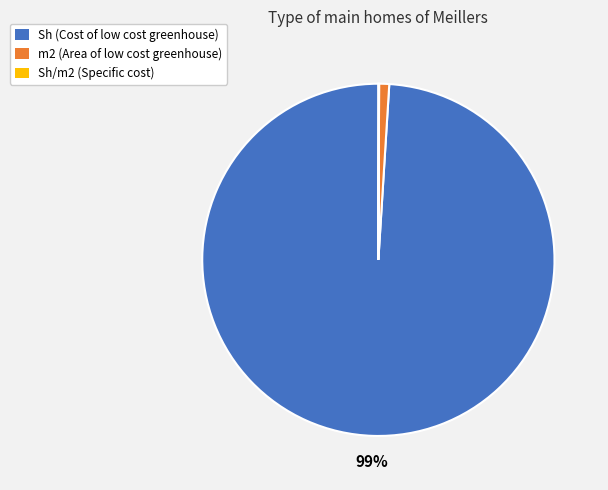

To the nearest percent, what is the average slice percentage?

33%